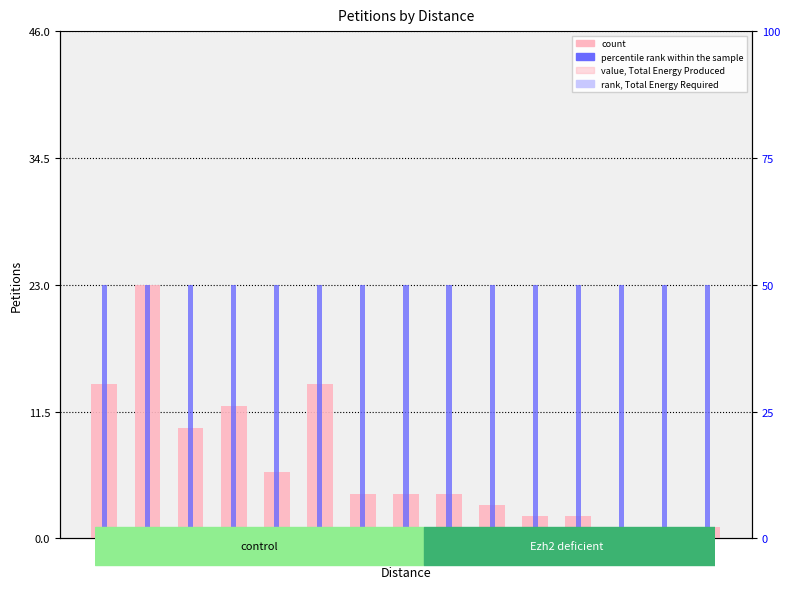

Is the value of percentile rank within the sample at 14 greater than the value of count at 15?

Yes